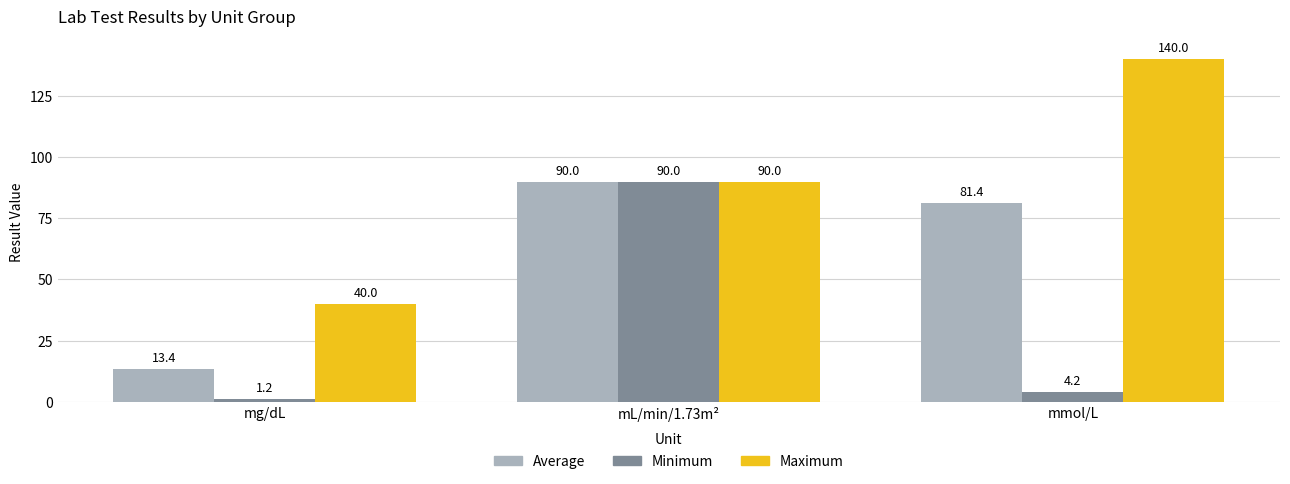

Which label corresponds to the smallest value in the chart?

mg/dL